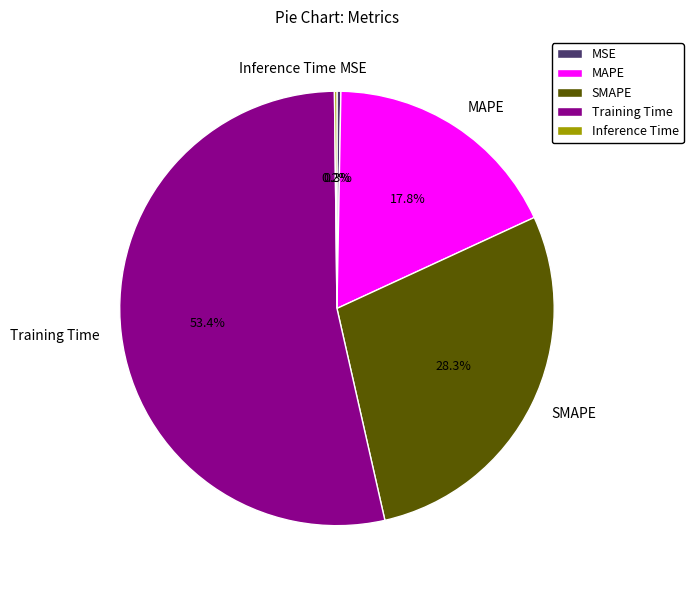

To the nearest percent, what portion does Training Time represent?

53%